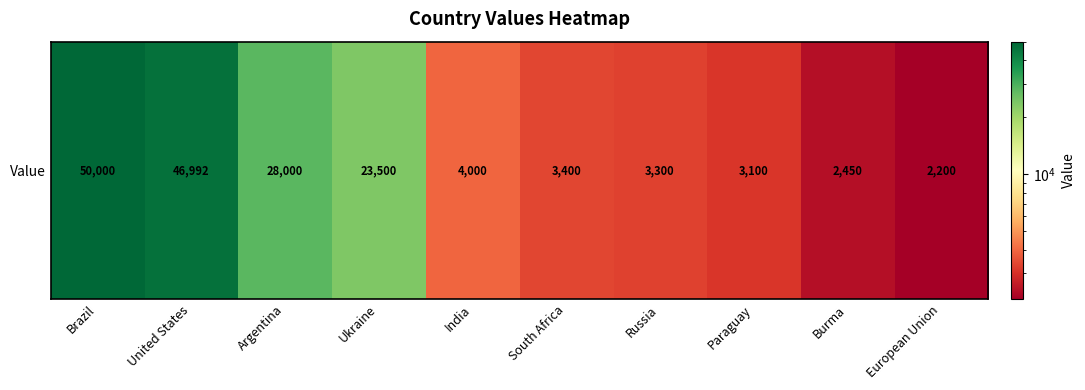

What is the ratio of the value at European Union to the value at Argentina?

0.1